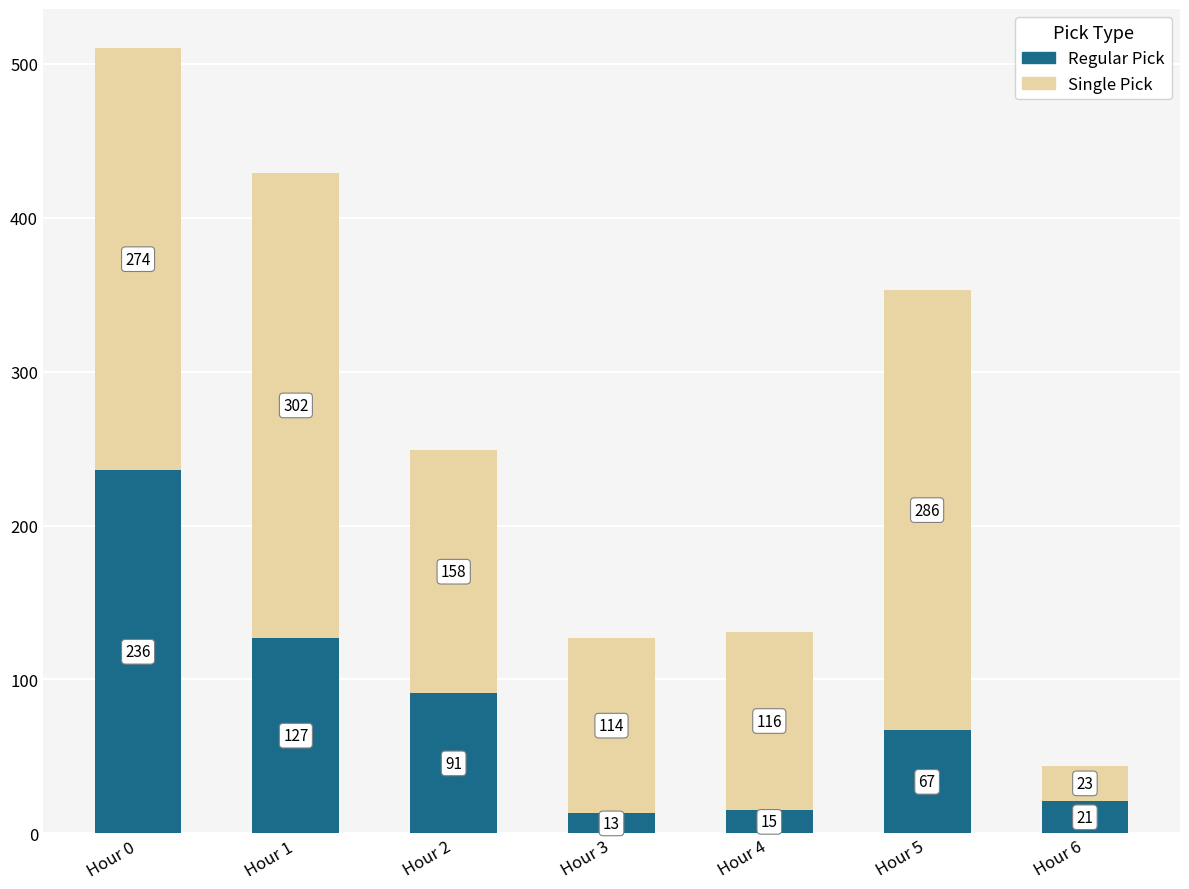

What is the value of the Regular Pick bar at the 7th from the left?

21